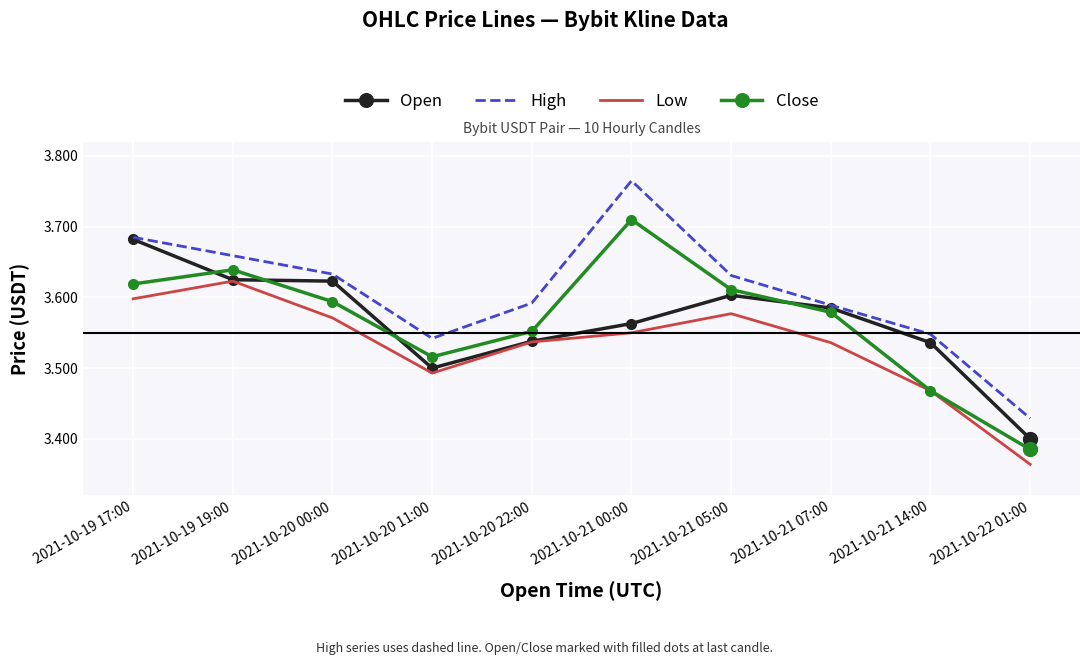

True or false: High and Close cross at least once.

False